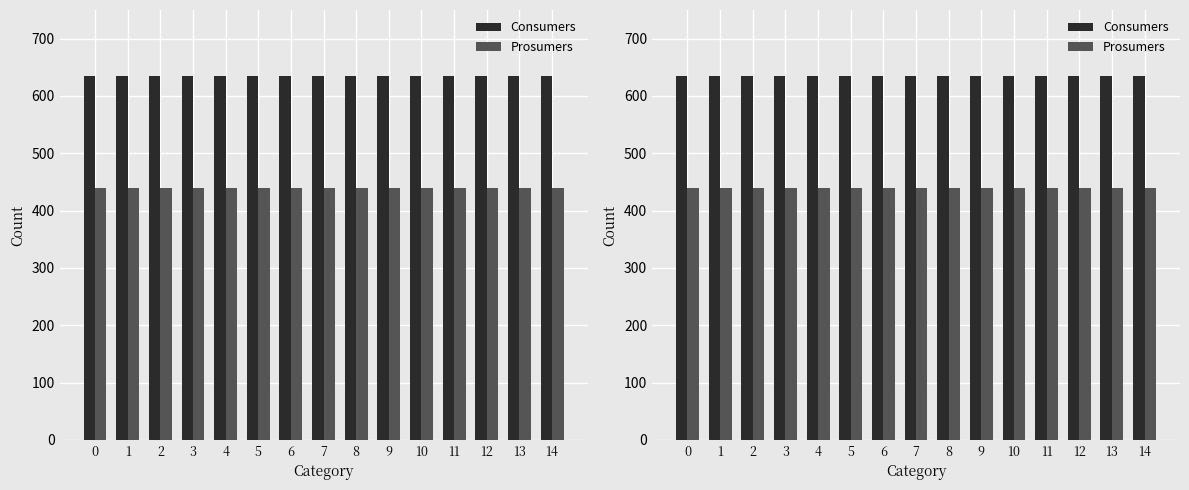

True or false: Prosumers has a value of 440 at 5.

True